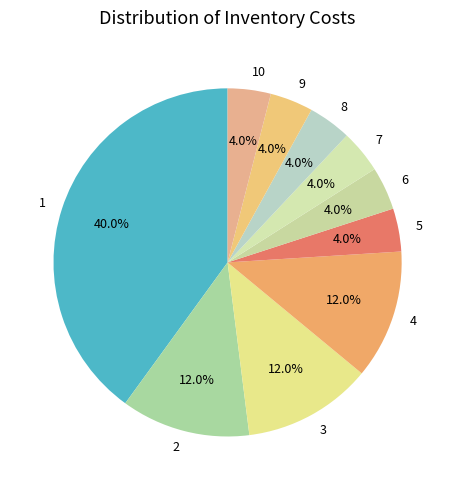

To the nearest percent, what portion does 10 represent?

4%